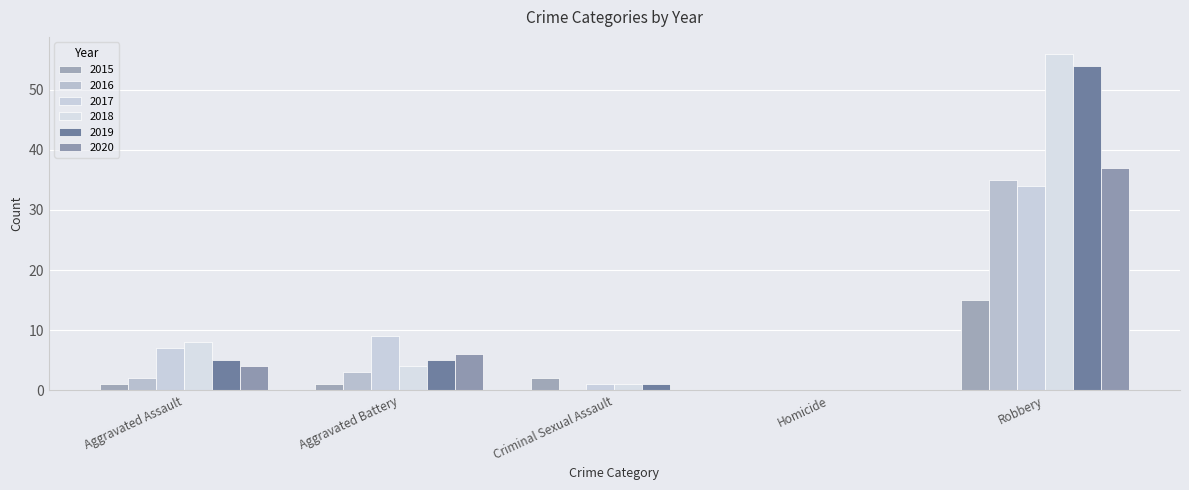

Which label corresponds to the largest value in the chart?

Robbery